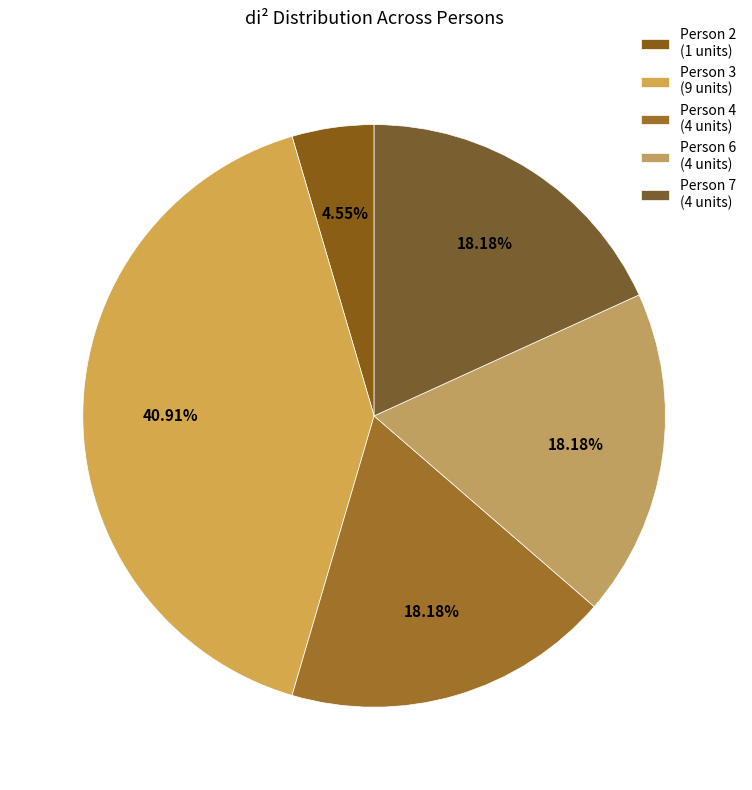

How many segments does this pie chart have?

5